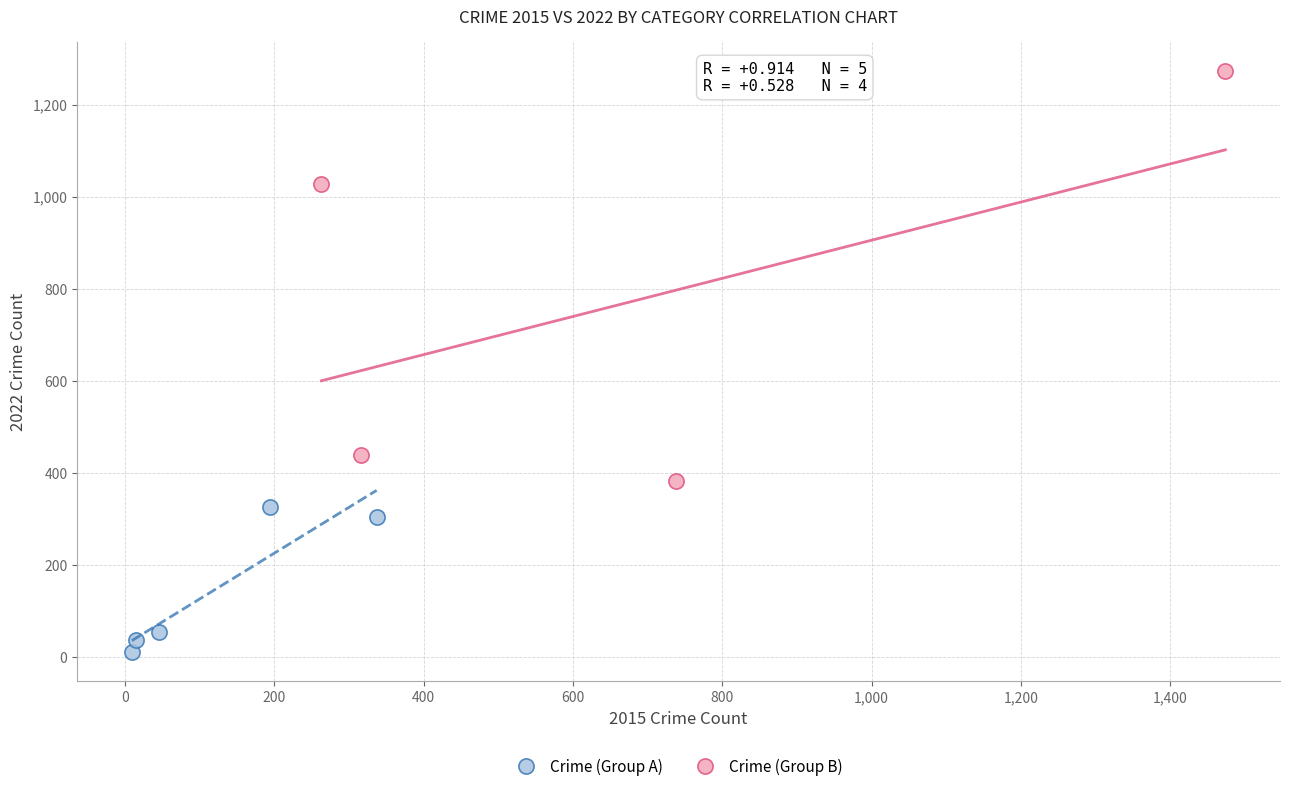

Which series has the widest spread of Y values?

Crime (Group B)